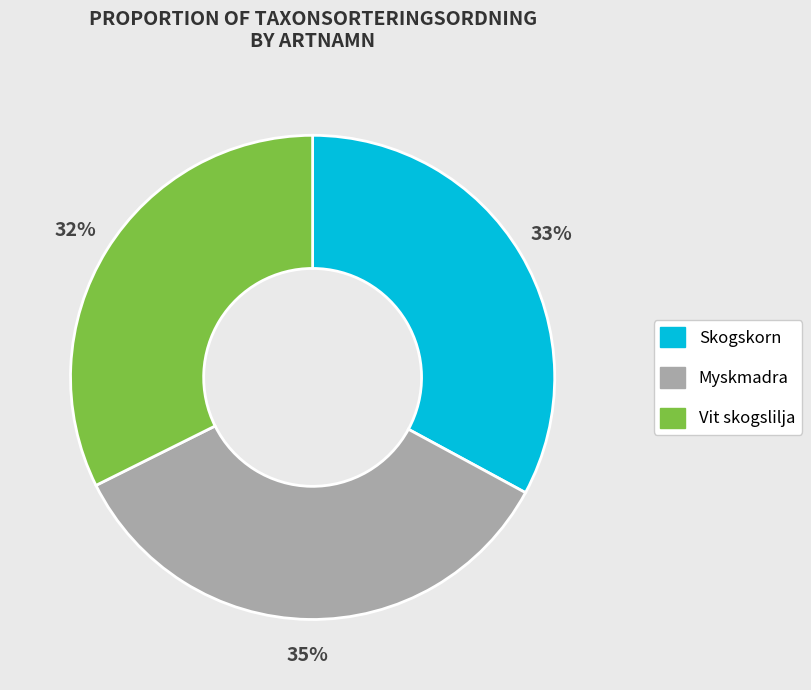

Rank the categories by value from highest to lowest.

Myskmadra, Skogskorn, Vit skogslilja